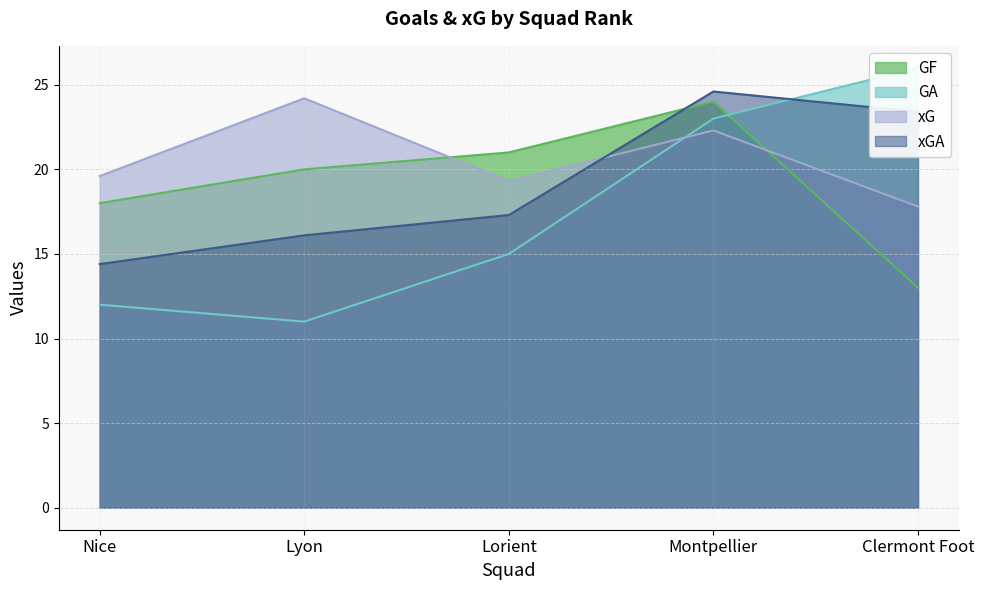

Between Lyon and Lorient, which series saw the biggest shift?

xG